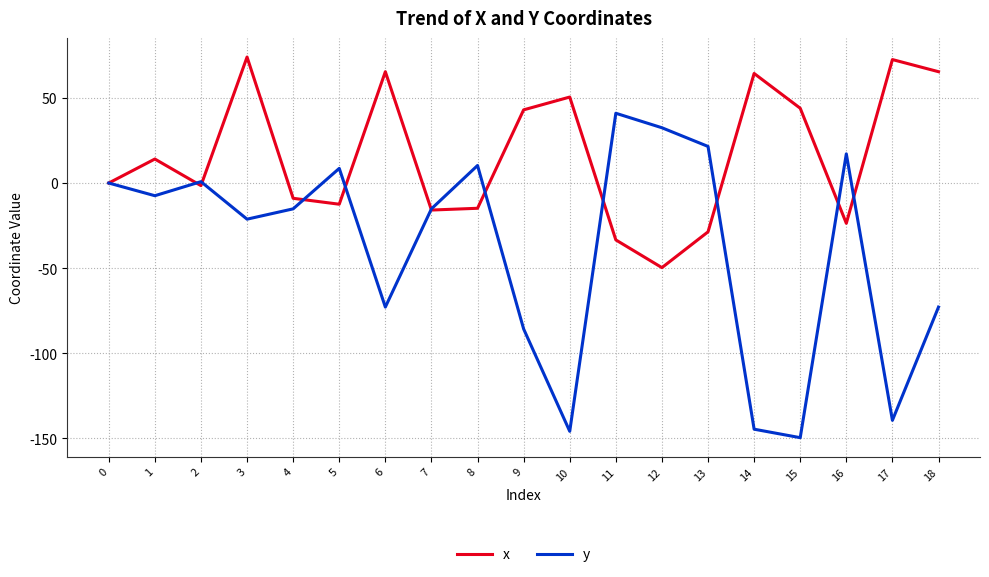

What is the highest value of the x series?

74.0